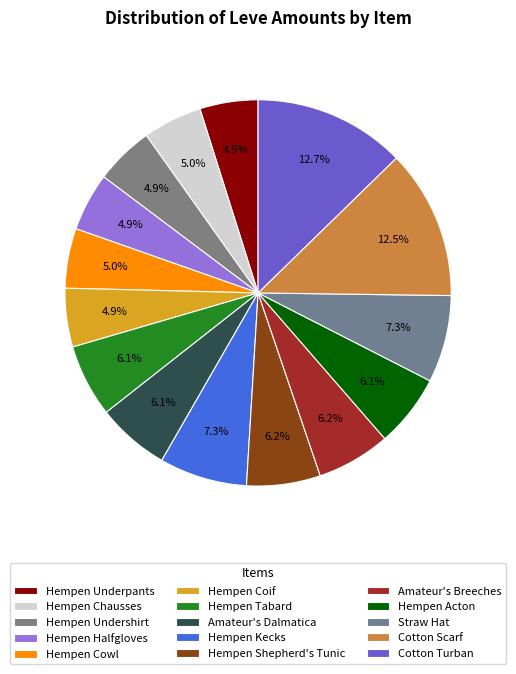

How many segments does this pie chart have?

15